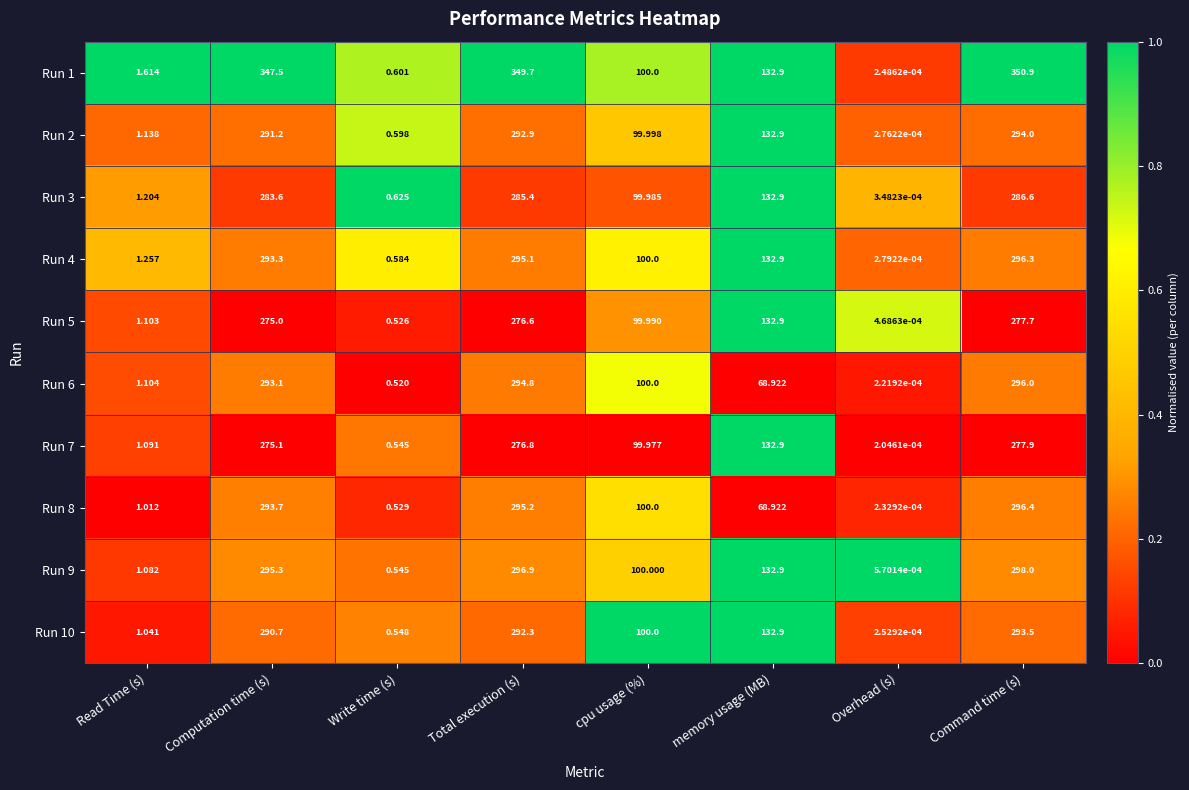

List the labels in order of Run 9 value, largest first.

Command time (s), Total execution (s), Computation time (s), memory usage (MB), cpu usage (%), Read Time (s), Write time (s), Overhead (s)